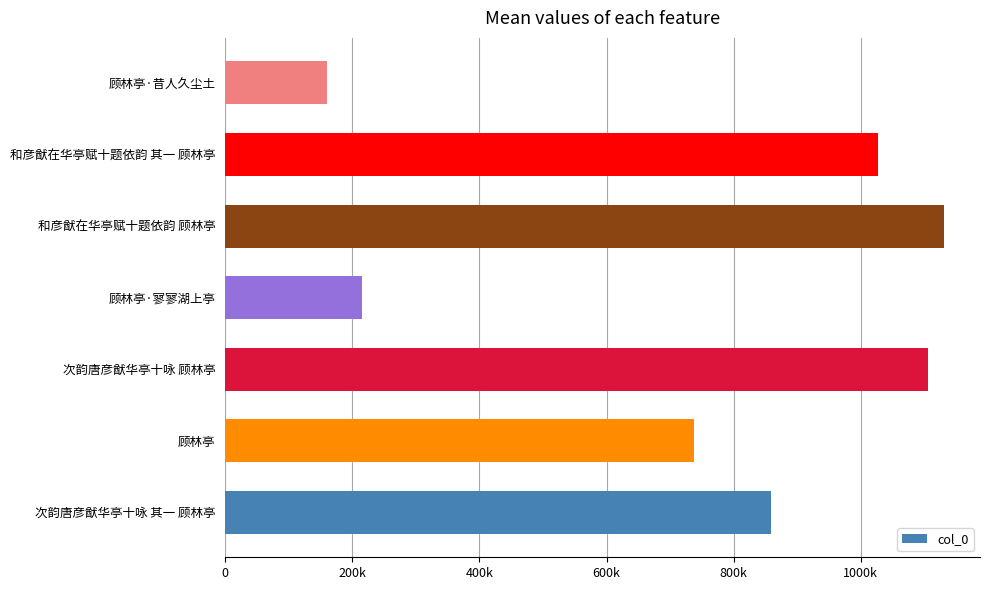

Rank the categories by value from highest to lowest.

和彦猷在华亭赋十题依韵 顾林亭, 次韵唐彦猷华亭十咏 顾林亭, 和彦猷在华亭赋十题依韵 其一 顾林亭, 次韵唐彦猷华亭十咏 其一 顾林亭, 顾林亭, 顾林亭·寥寥湖上亭, 顾林亭·昔人久尘土